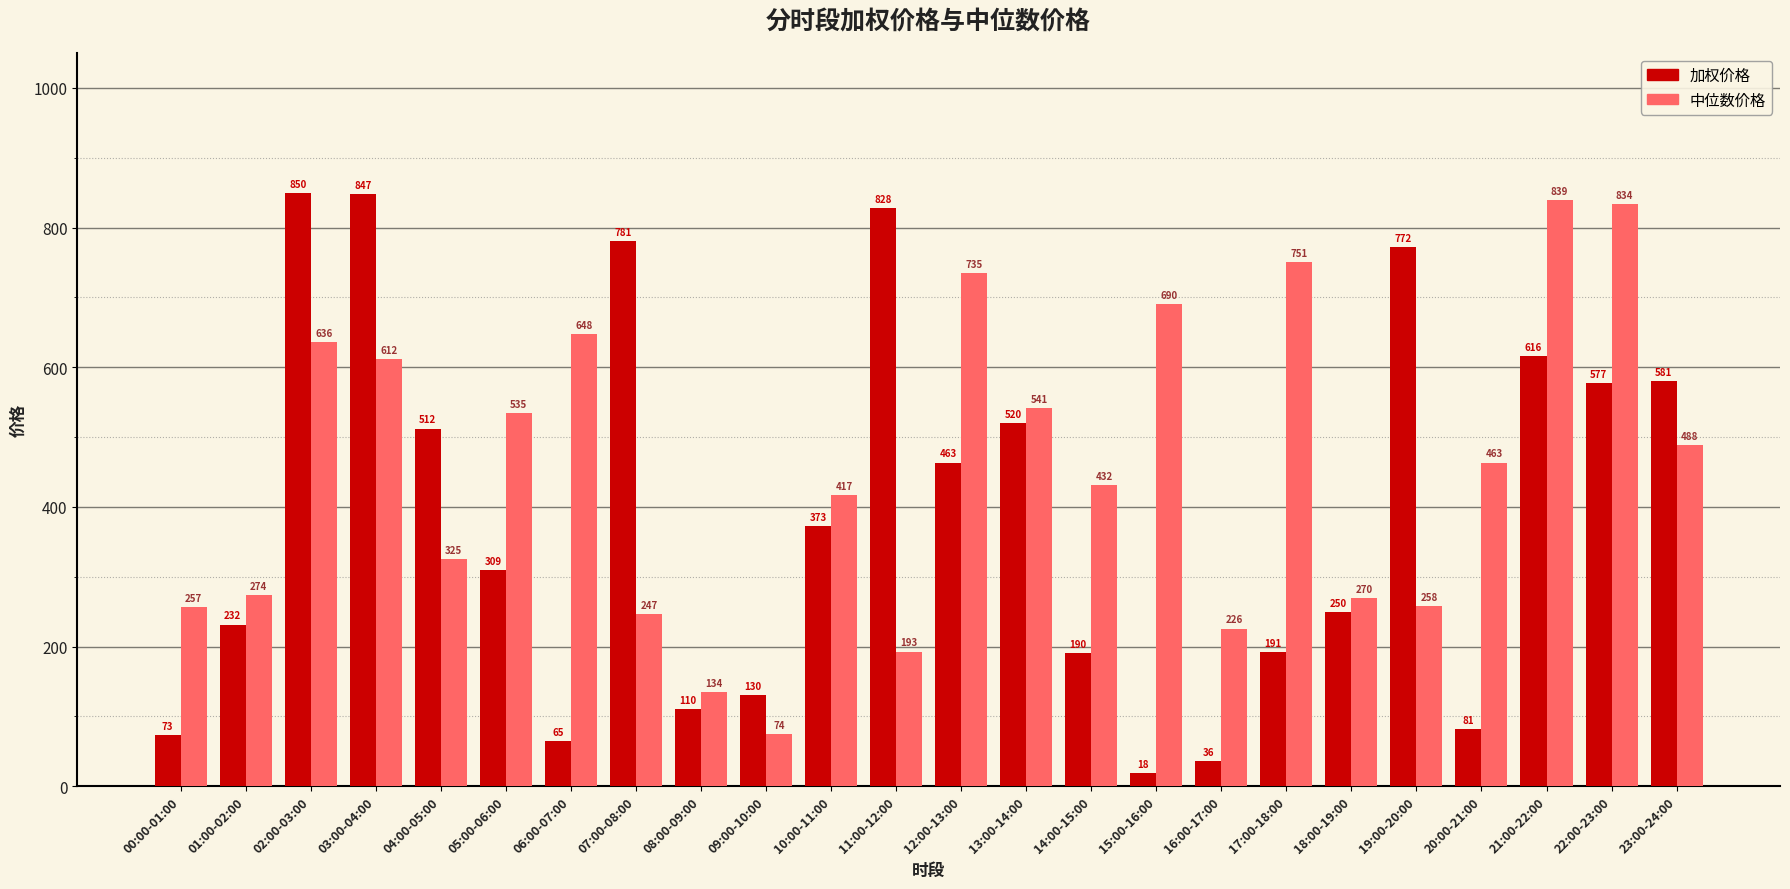

List the series in order of their overall mean, lowest first.

加权价格, 中位数价格